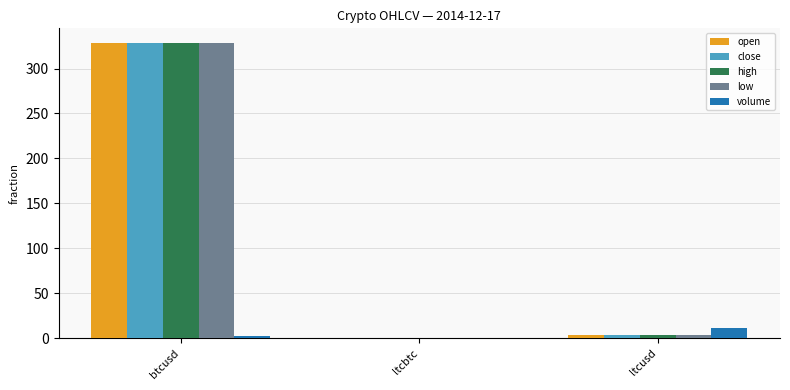

Which category has the highest value in the close series?

btcusd